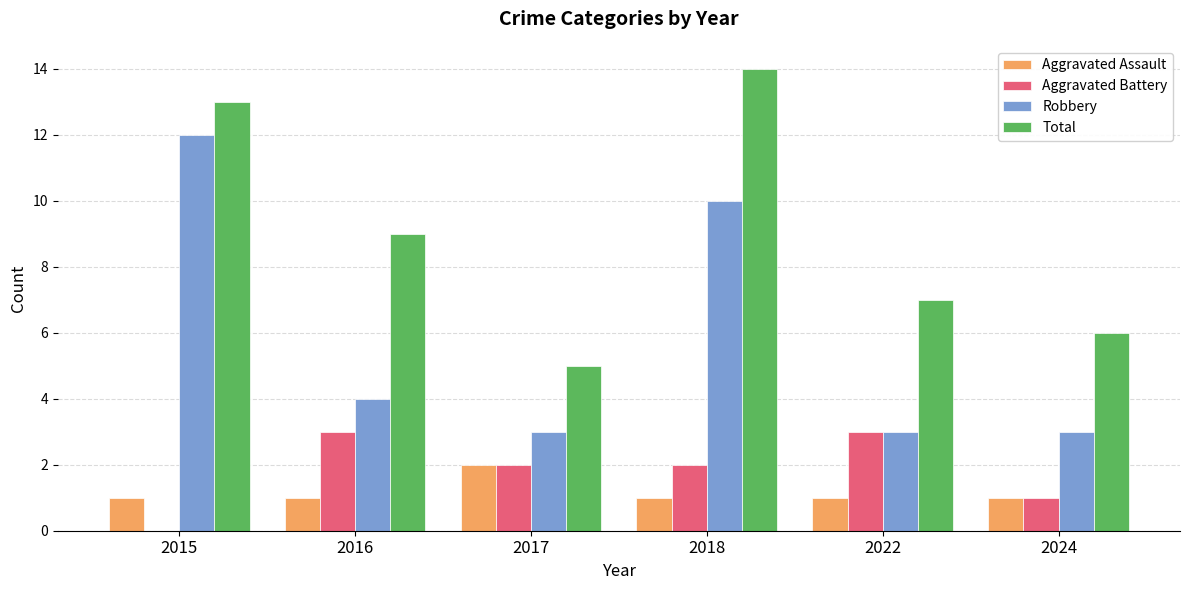

Is it true that Robbery equals 2 at 2024?

False